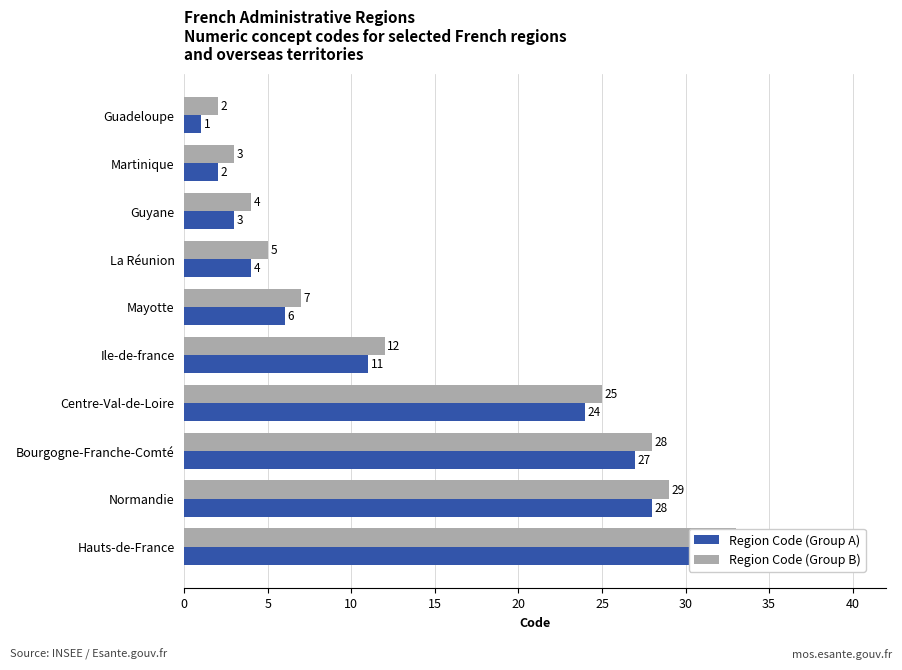

Are the bars grouped side by side (vs. stacked)?

Yes